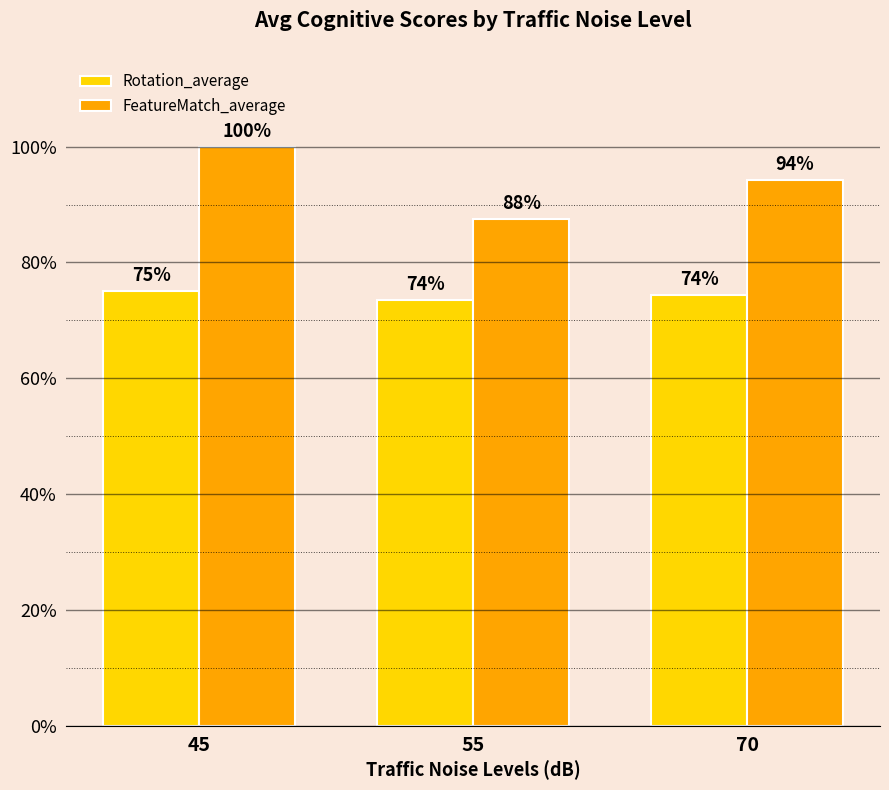

What is the smallest value displayed?

73.5